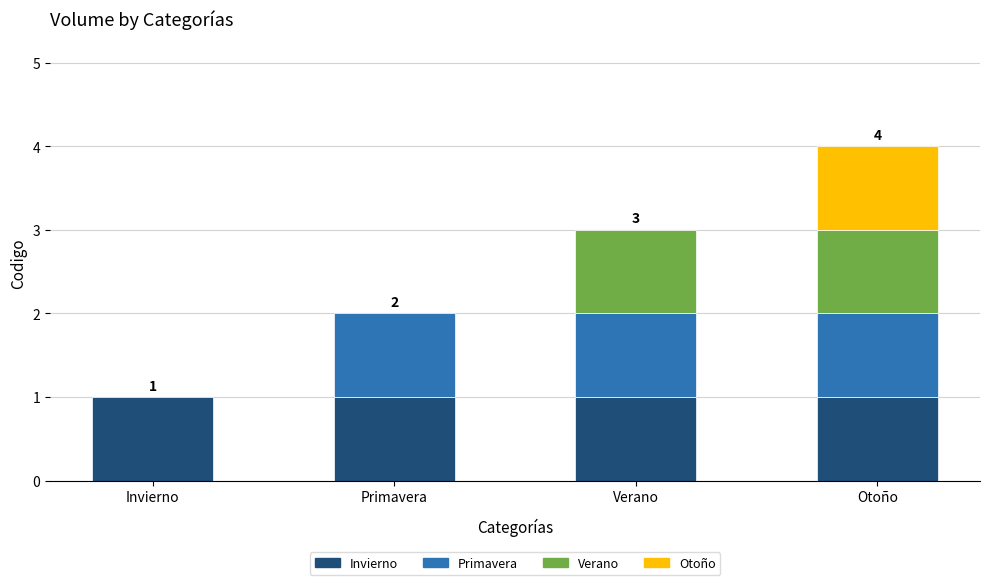

Rank the categories by value from lowest to highest.

Invierno, Primavera, Verano, Otoño